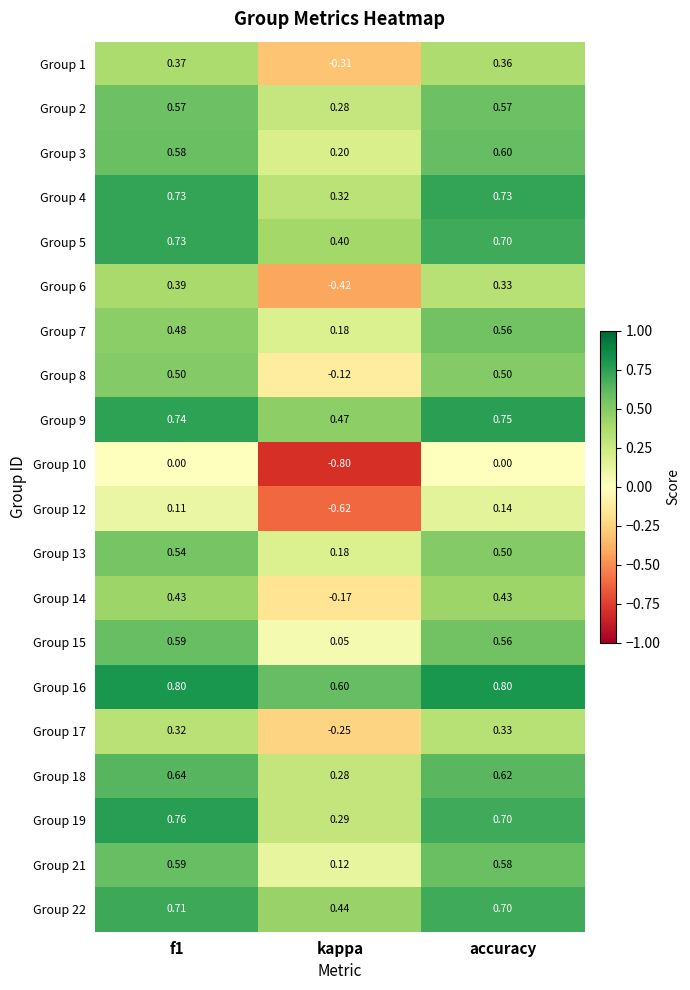

Which category has the lowest value in the Group 2 series?

kappa